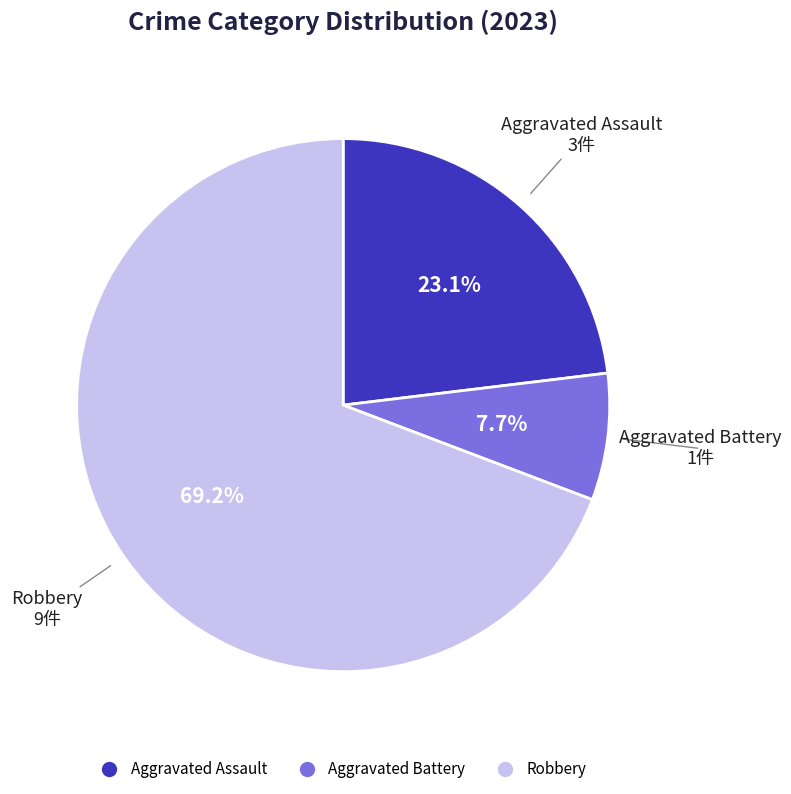

Does any single category account for the majority?

Yes